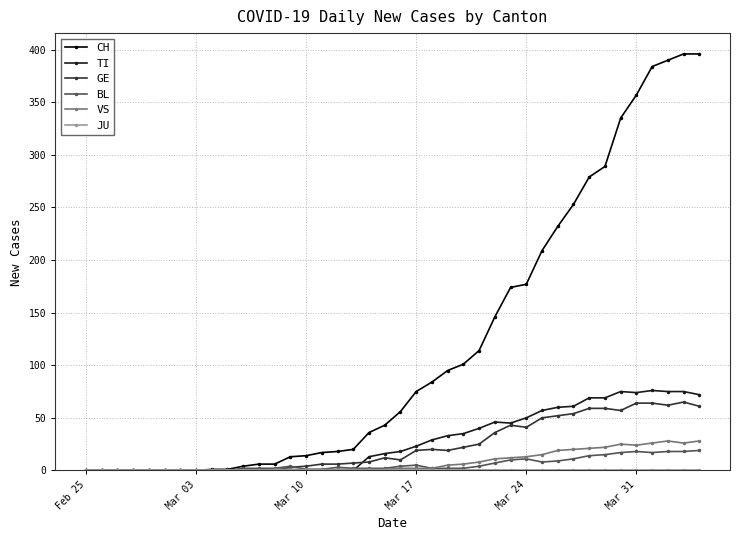

What is the greatest value displayed?

396